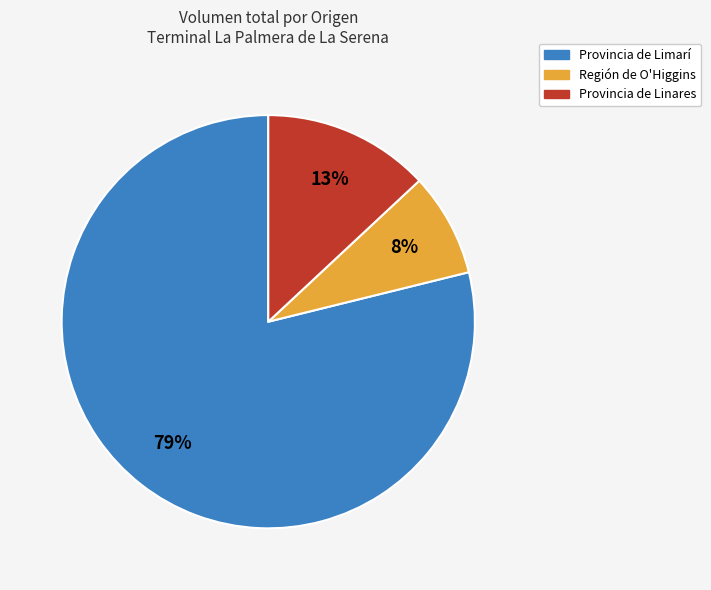

Do Provincia de Limarí and Región de O'Higgins together represent more than half of the pie?

Yes